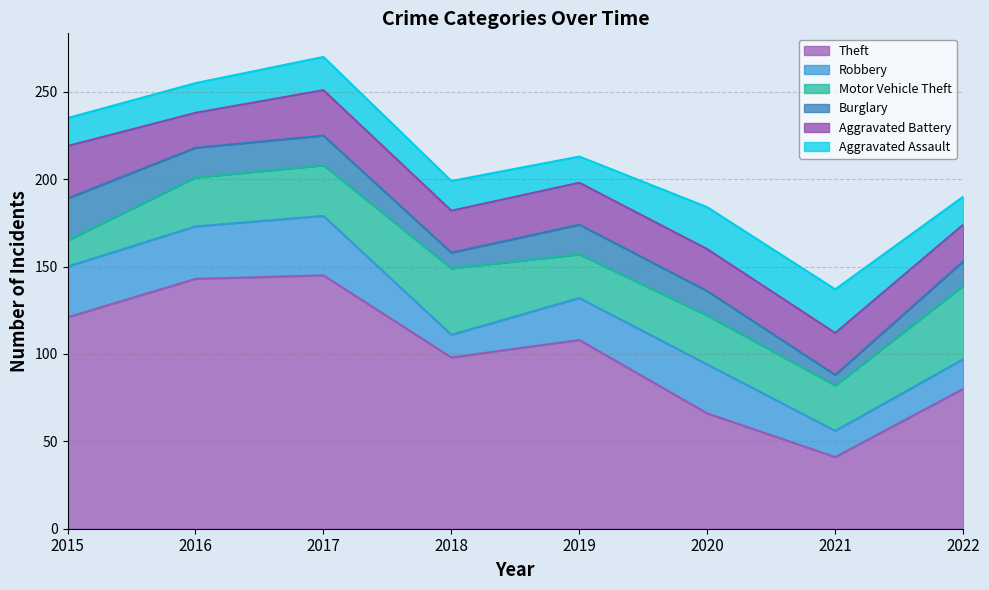

What is the total value across all series at 2015?

235